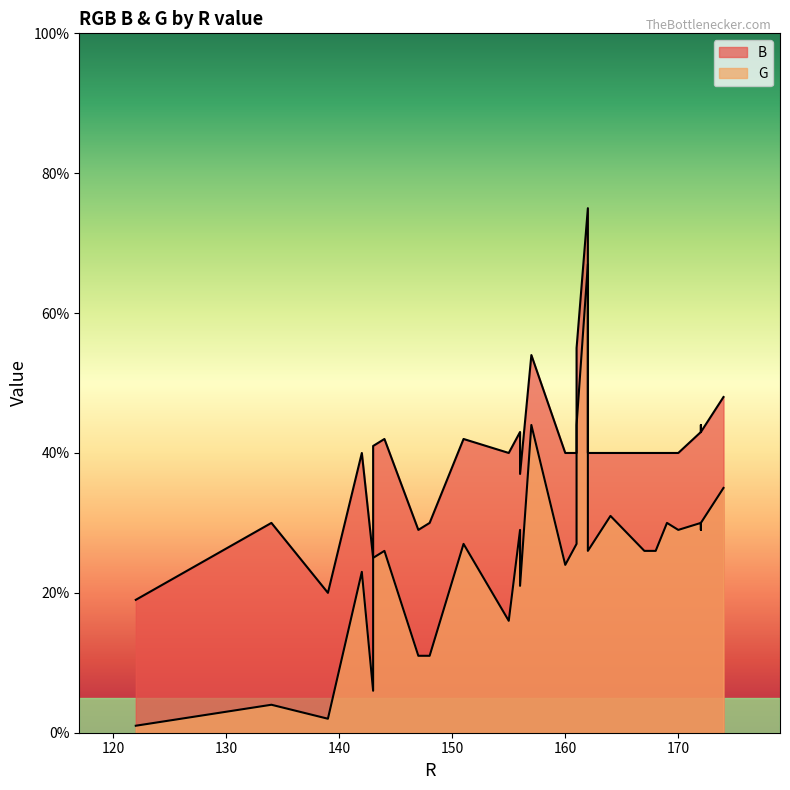

What is the value of the B point at the 30th from the left?

43